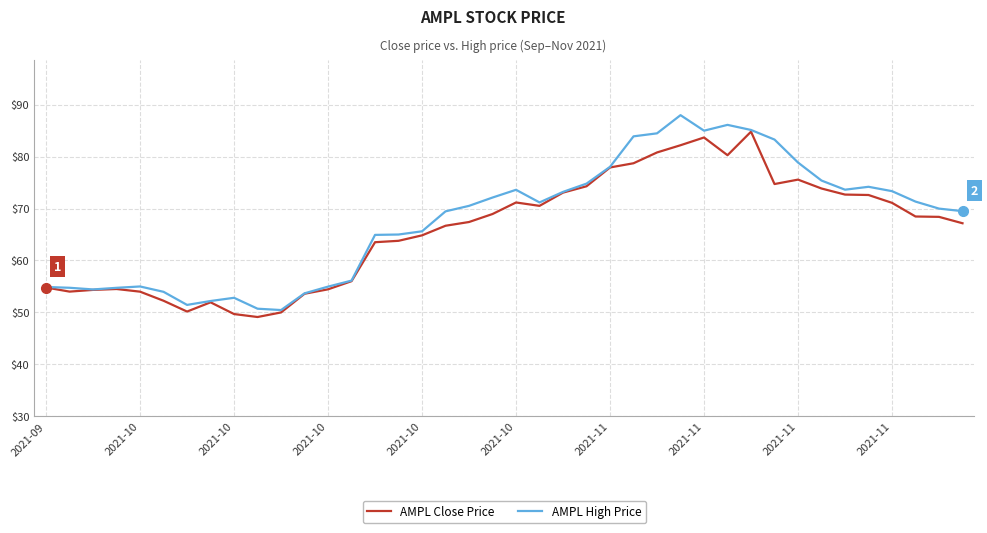

What is the minimum value shown in the chart?

49.1